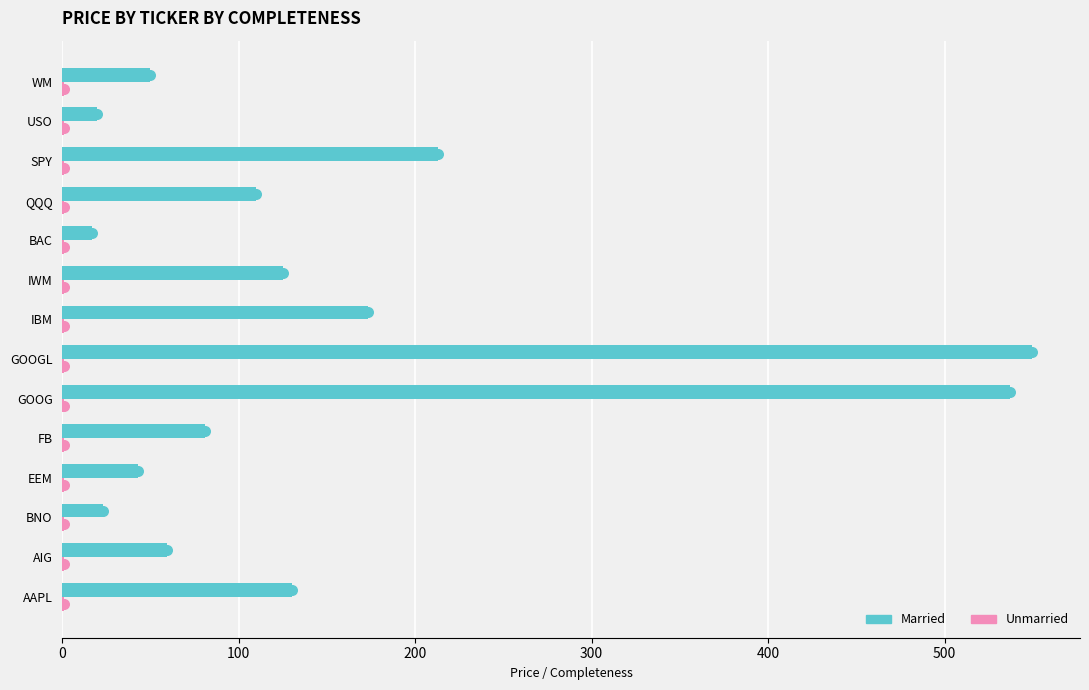

Which series has the largest total across all categories?

Married